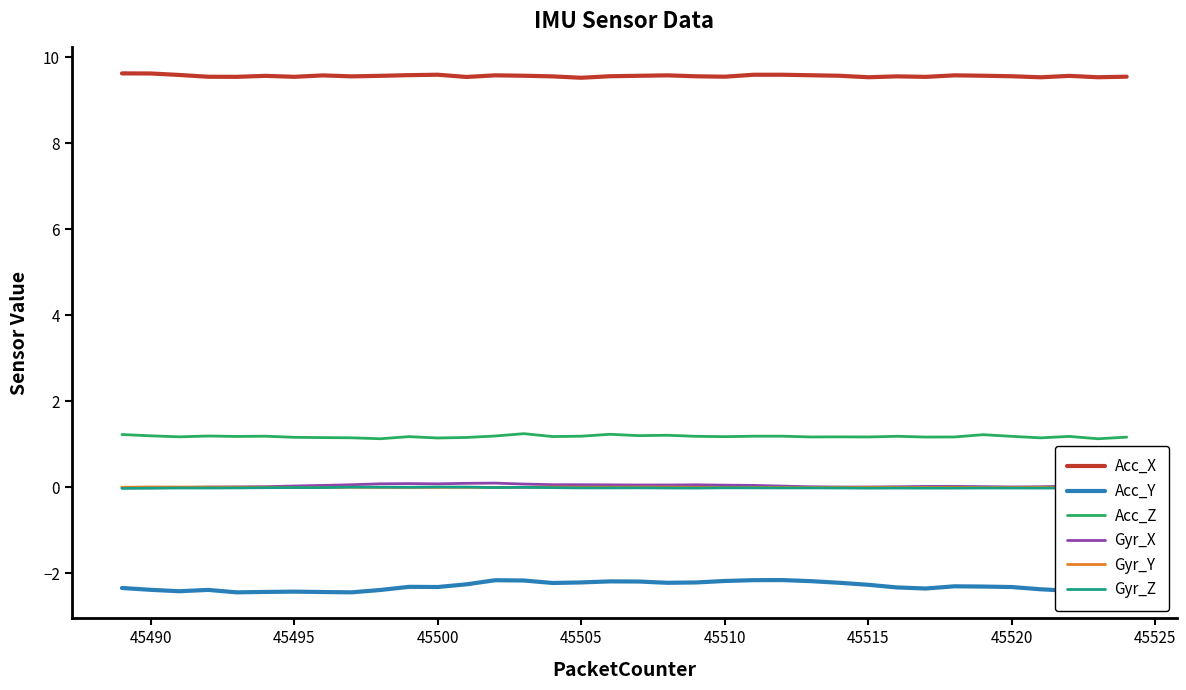

True or false: Acc_X and Gyr_Z cross at least once.

False